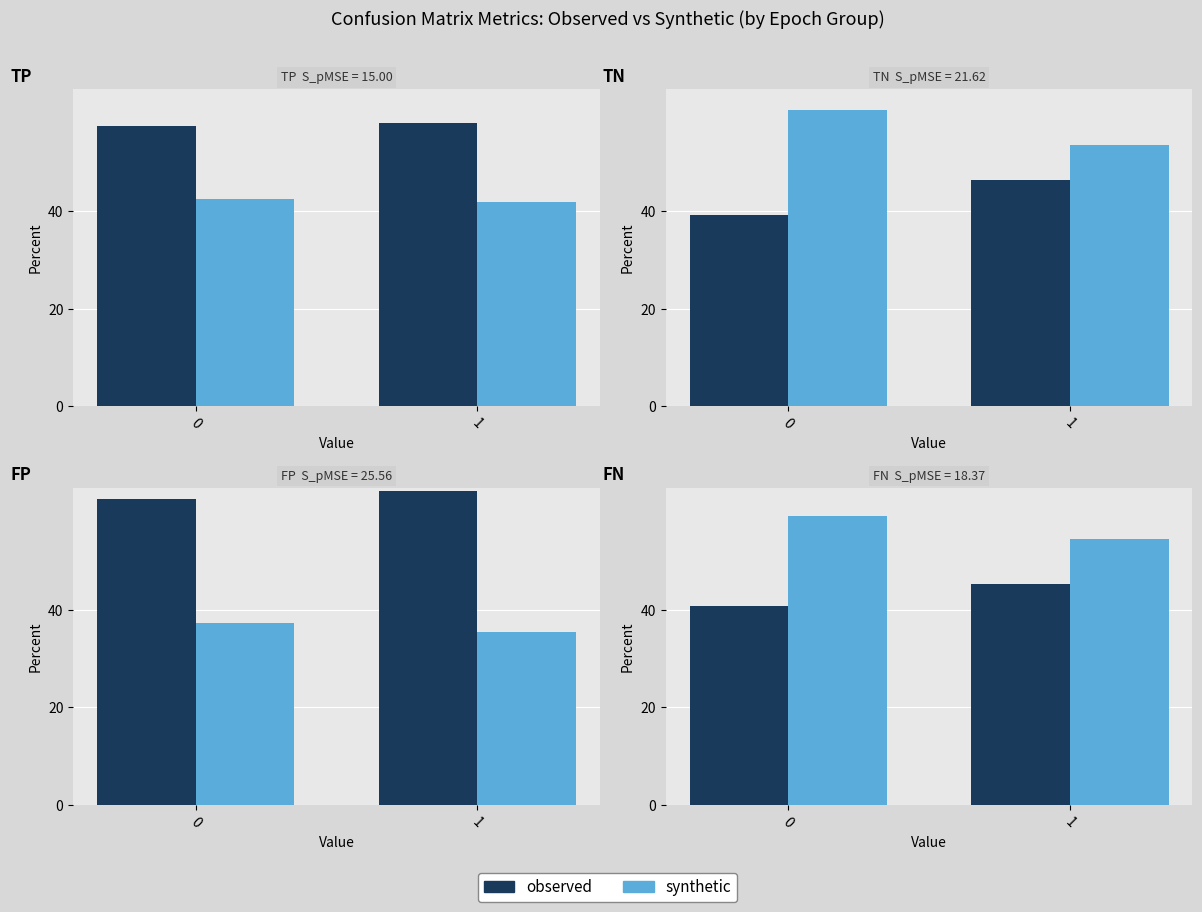

Which has a higher value, 1 or 0?

1